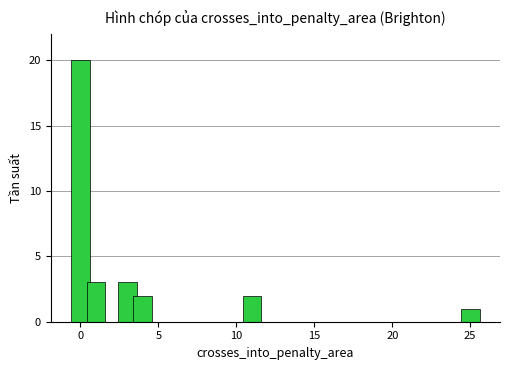

What is the greatest value displayed?

20